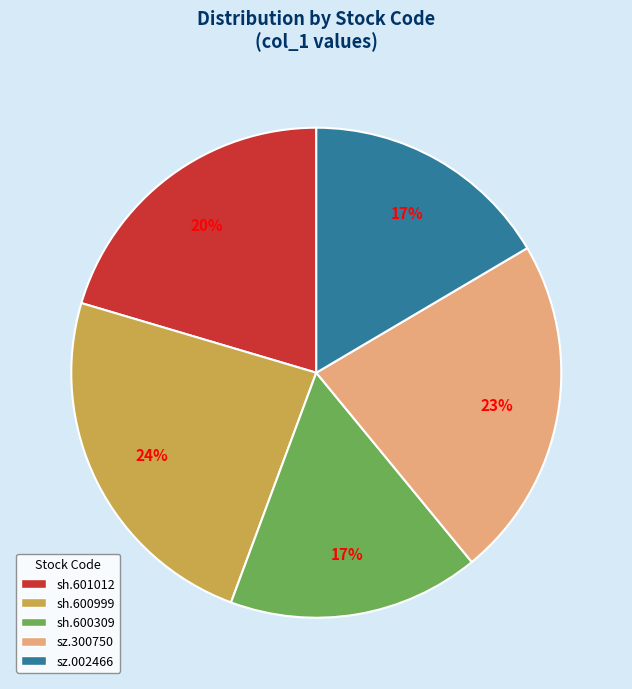

Is sh.600999 the majority of the pie?

No